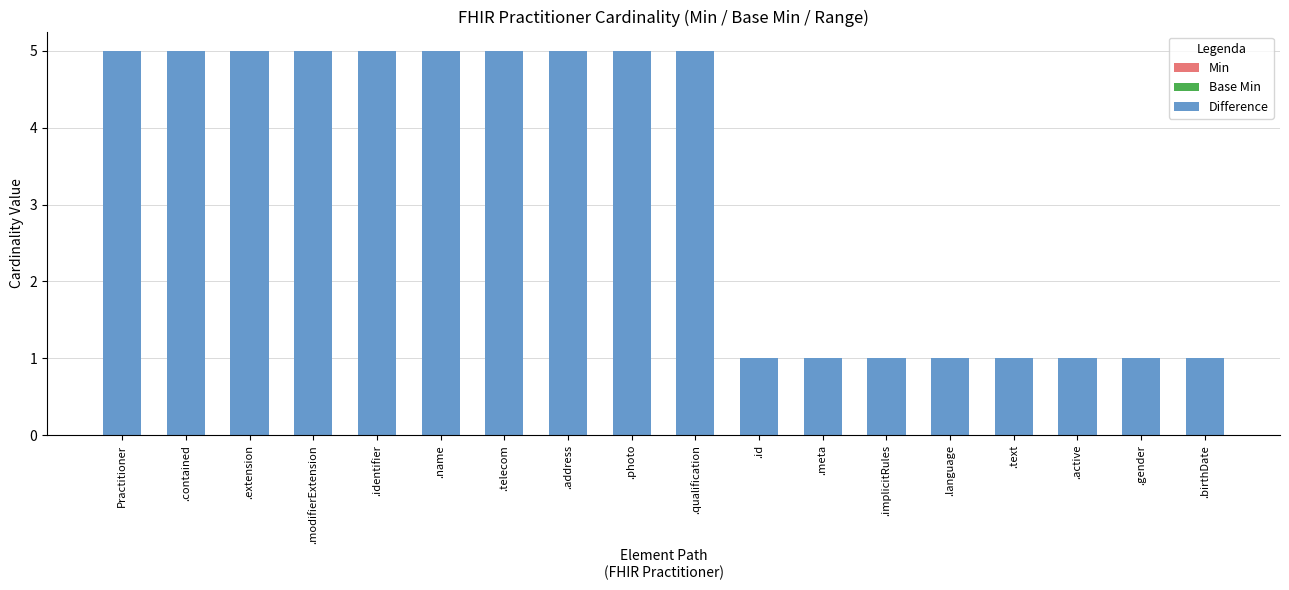

What is the maximum value shown in the chart?

5